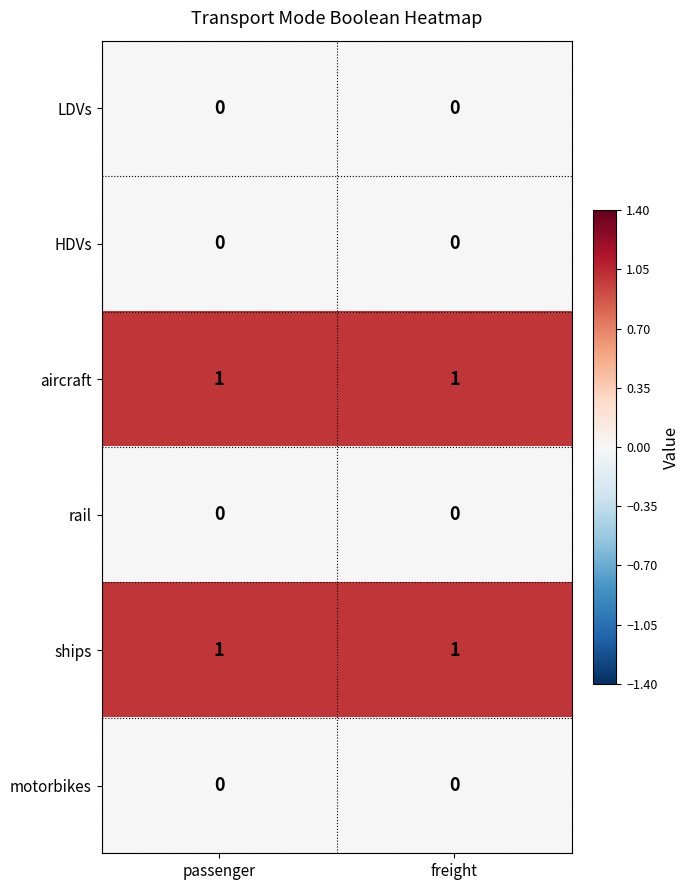

The value of aircraft at passenger is 1. True or false?

True